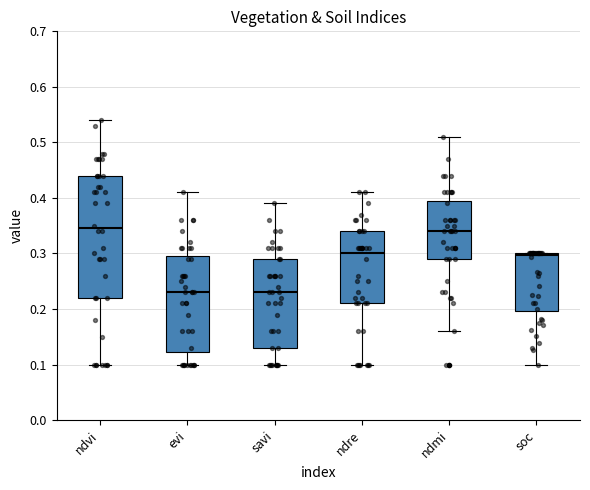

Reading left to right, transcribe this box plot: for each box, give where its median line is, the range the box spans, and where its two whiskers end, as read against the y-axis. The values are not printed on the chart, so give them approximately, as read against the axis.

ndvi: median 0.35, box 0.22 to 0.44, whiskers 0.10 to 0.54
evi: median 0.23, box 0.12 to 0.30, whiskers 0.10 to 0.41
savi: median 0.23, box 0.13 to 0.29, whiskers 0.10 to 0.39
ndre: median 0.30, box 0.21 to 0.34, whiskers 0.10 to 0.41
ndmi: median 0.34, box 0.29 to 0.40, whiskers 0.16 to 0.51
soc: median 0.30 (just below the box's upper edge), box 0.20 to 0.30, whiskers 0.10 to 0.30